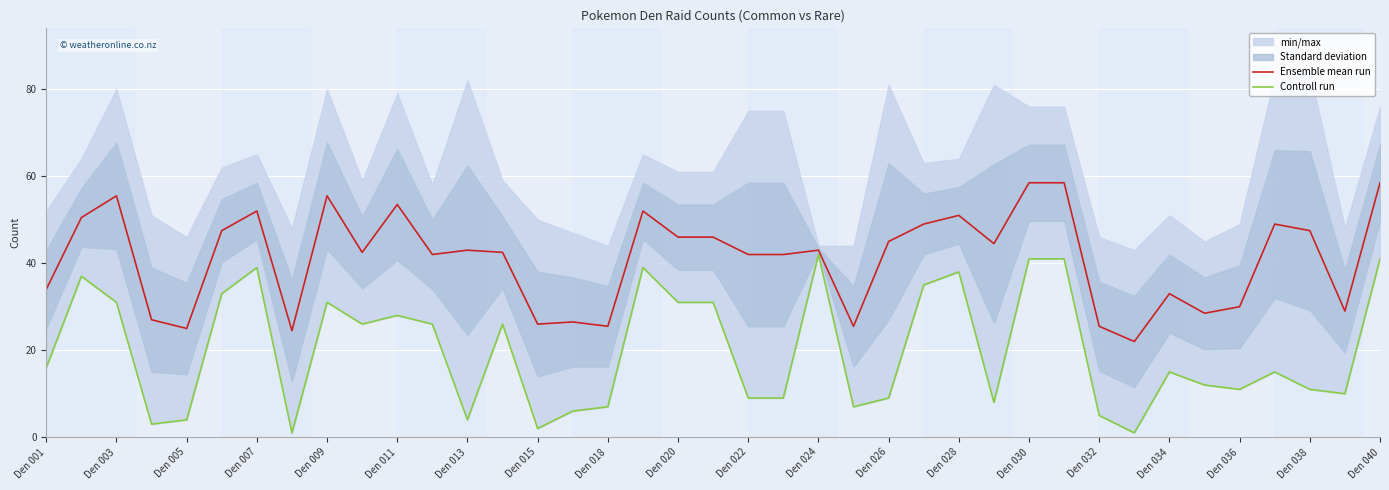

Where is the first local maximum for Ensemble mean run?

Den 003